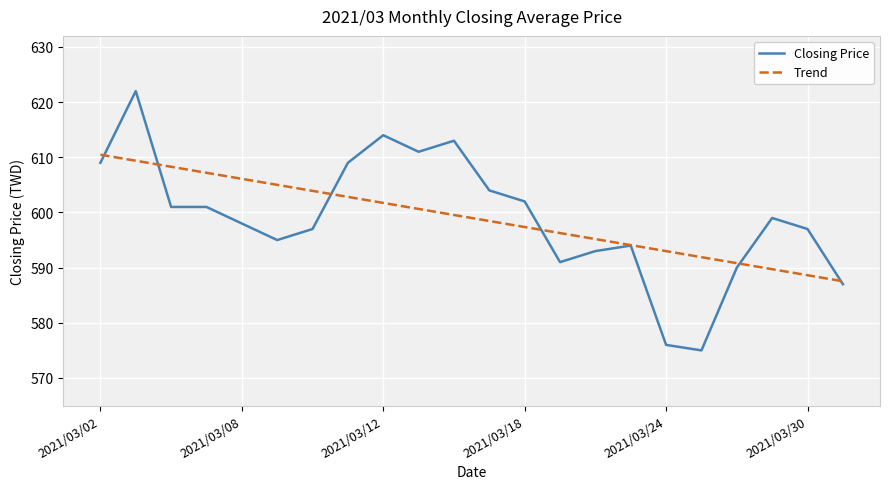

What is the maximum value shown in the chart?

622.0